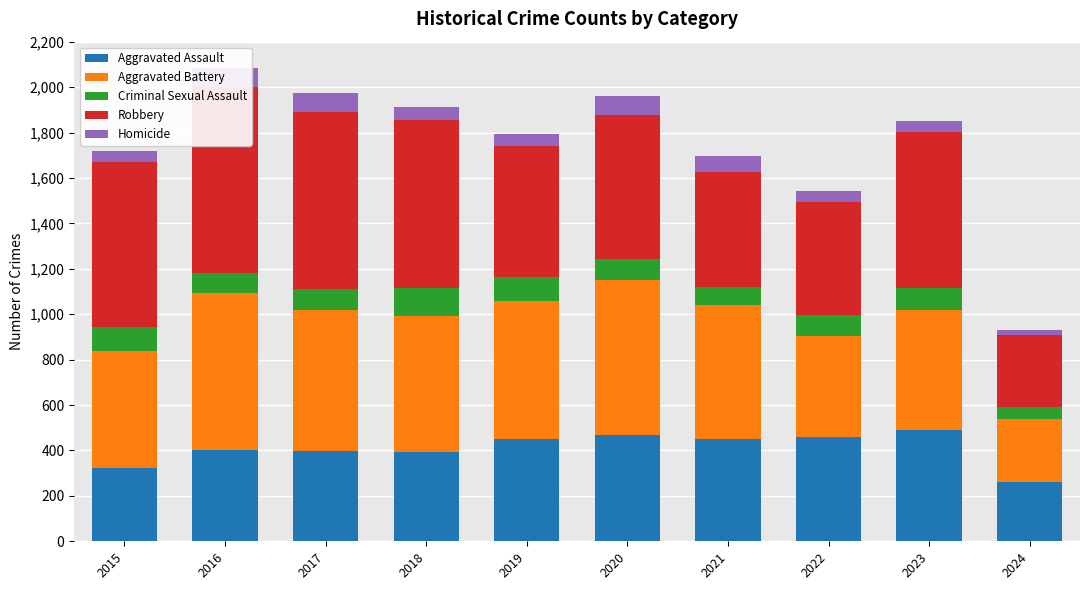

What is the approximate value of Homicide at 2018, to the nearest 10?

60